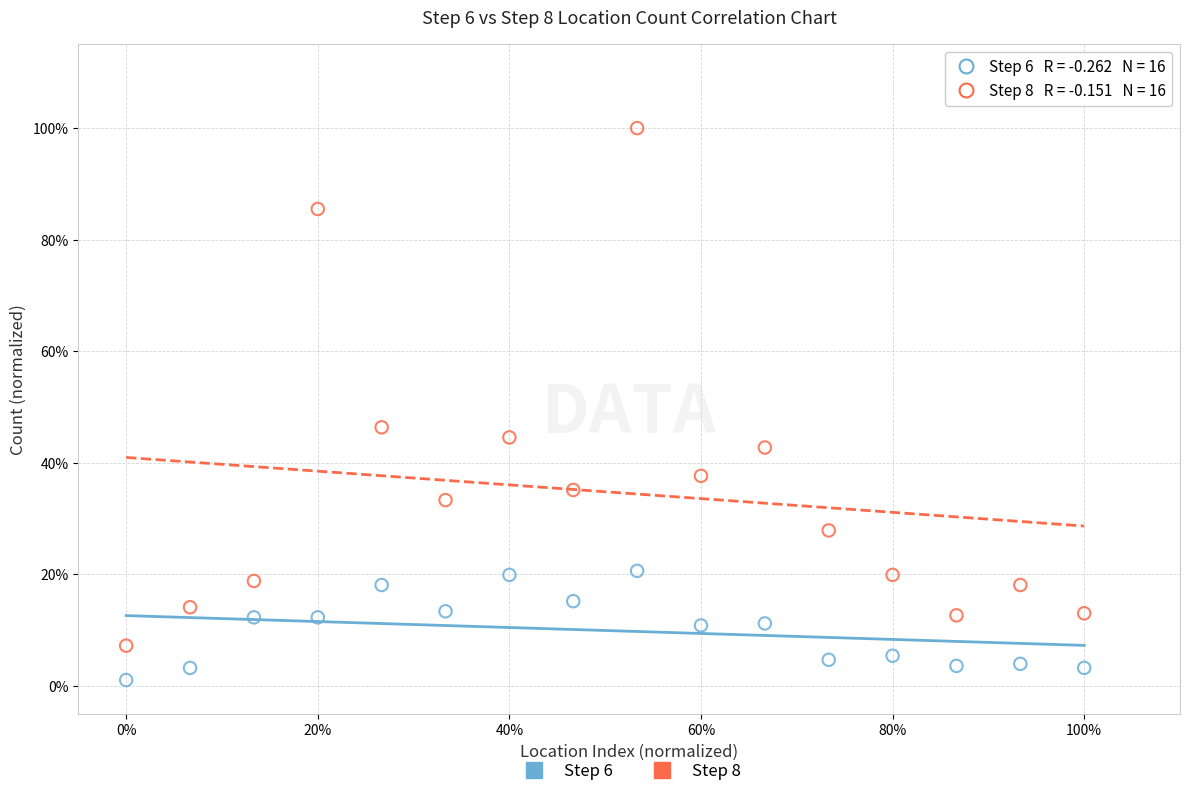

Which series contains the lowest Y value?

Step 6